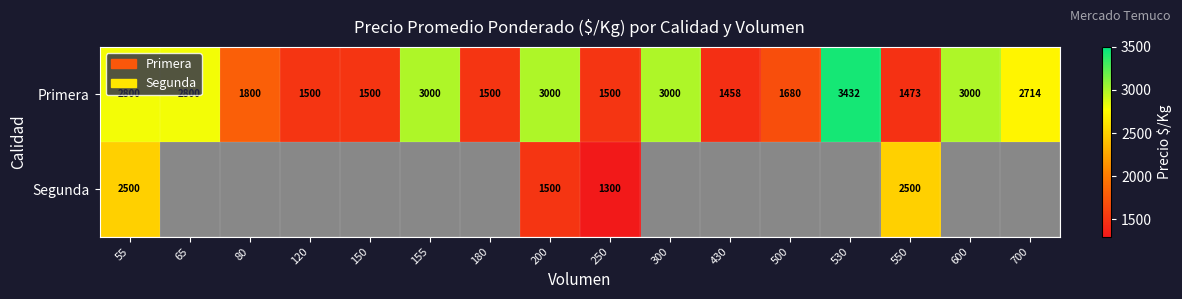

What is the total value across all series at 250?

2800